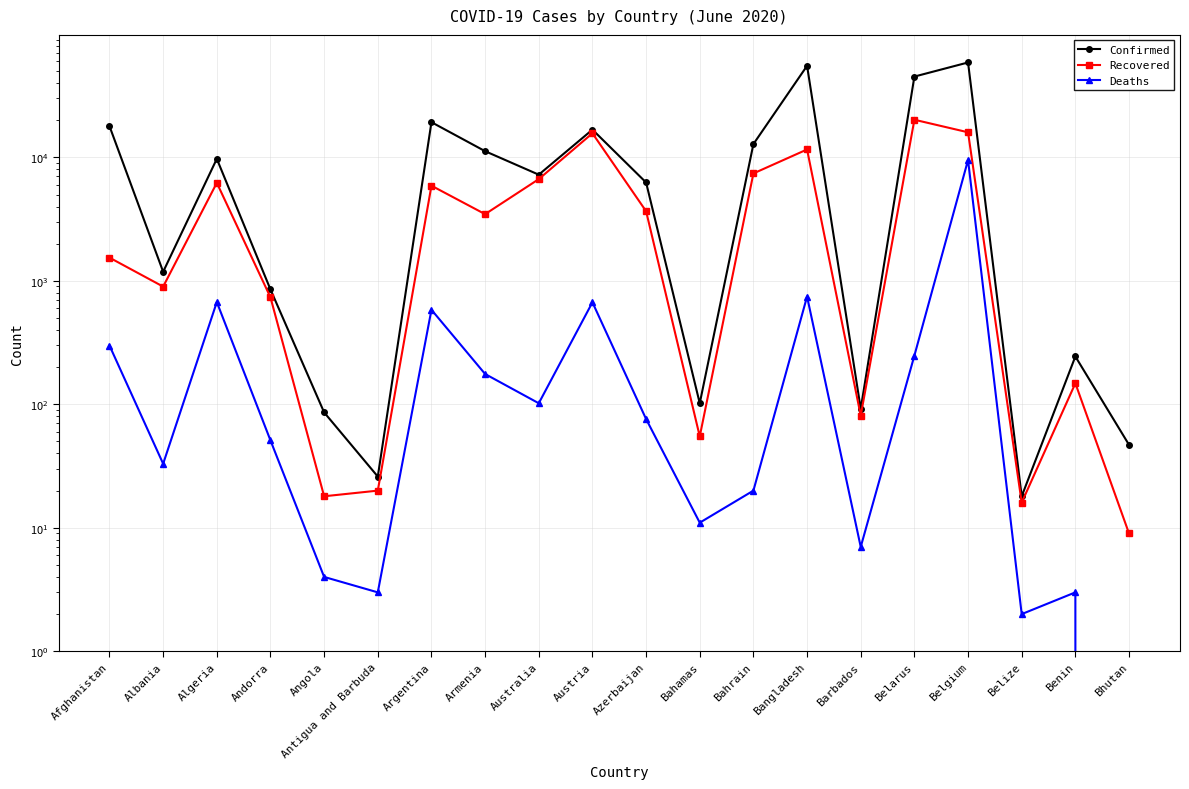

True or false: Confirmed and Recovered intersect in this chart.

False